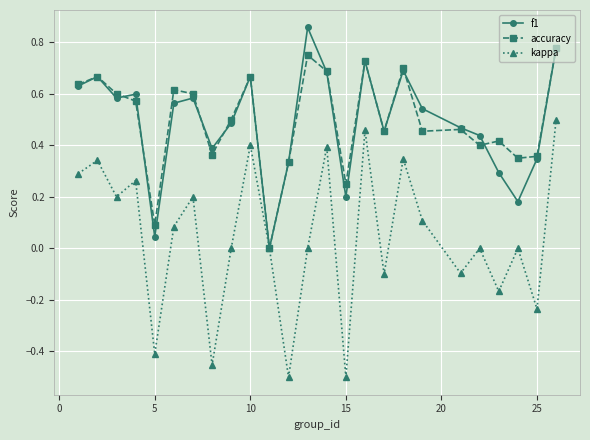

How many interior local valleys does the kappa series have?

9